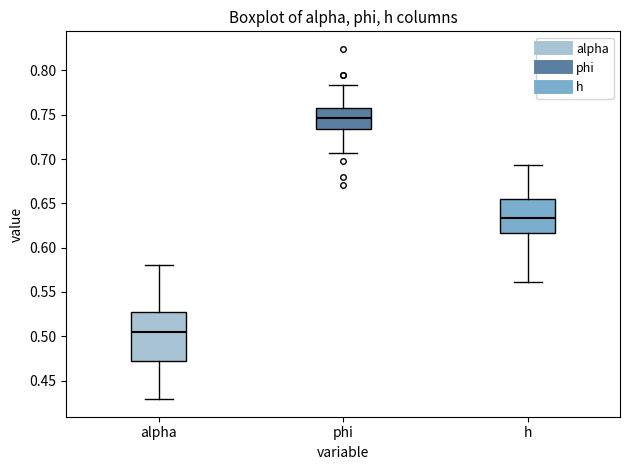

Reading left to right, transcribe this box plot: for each box, give where its median line is, the range the box spans, and where its two whiskers end, as read against the y-axis. The values are not printed on the chart, so give them approximately, as read against the axis.

alpha: median 0.505, box 0.470 to 0.525, whiskers 0.430 to 0.580
phi: median 0.745, box 0.735 to 0.755, whiskers 0.705 to 0.785
h: median 0.635, box 0.615 to 0.655, whiskers 0.560 to 0.695